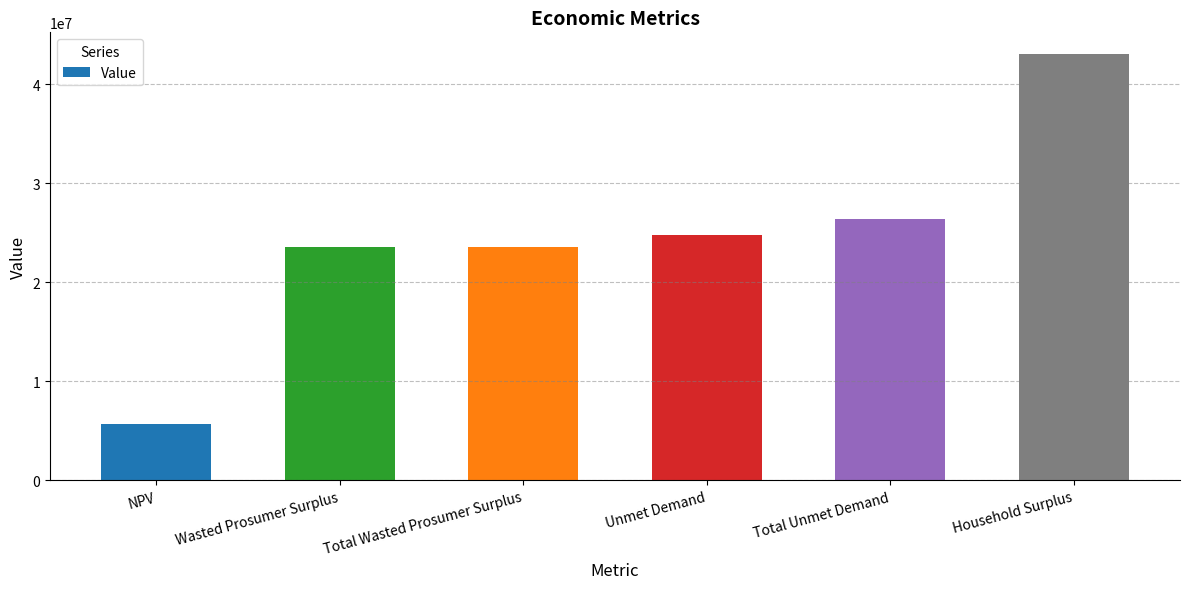

Reading left to right, transcribe all the data shown in this chart.

5646621.4	23580710.3	23580710.3	24810213.0	26419277.4	43106100.7